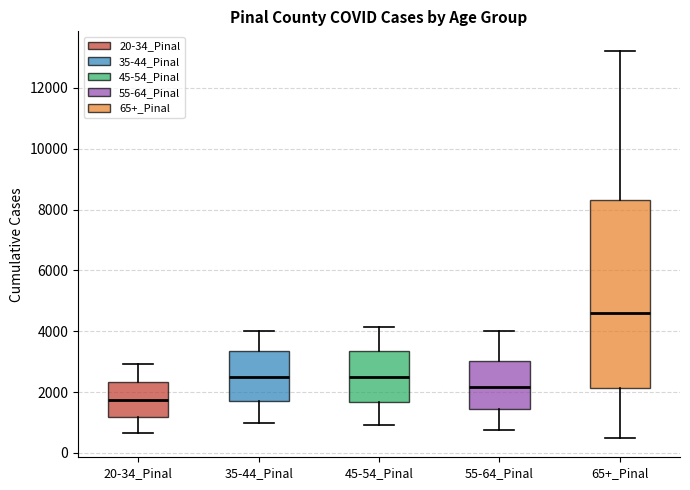

Reading left to right, read every box against the y-axis: the position of its median line, the range the box covers, and the ends of its whiskers. The values are not printed on the chart, so give them approximately, as read against the axis.

20-34_Pinal: median 1800, box 1200 to 2400, whiskers 600 to 3000
35-44_Pinal: median 2600, box 1600 to 3400, whiskers 1000 to 4000
45-54_Pinal: median 2400, box 1600 to 3400, whiskers 1000 to 4200
55-64_Pinal: median 2200, box 1400 to 3000, whiskers 800 to 4000
65+_Pinal: median 4600, box 2200 to 8400, whiskers 400 to 13200